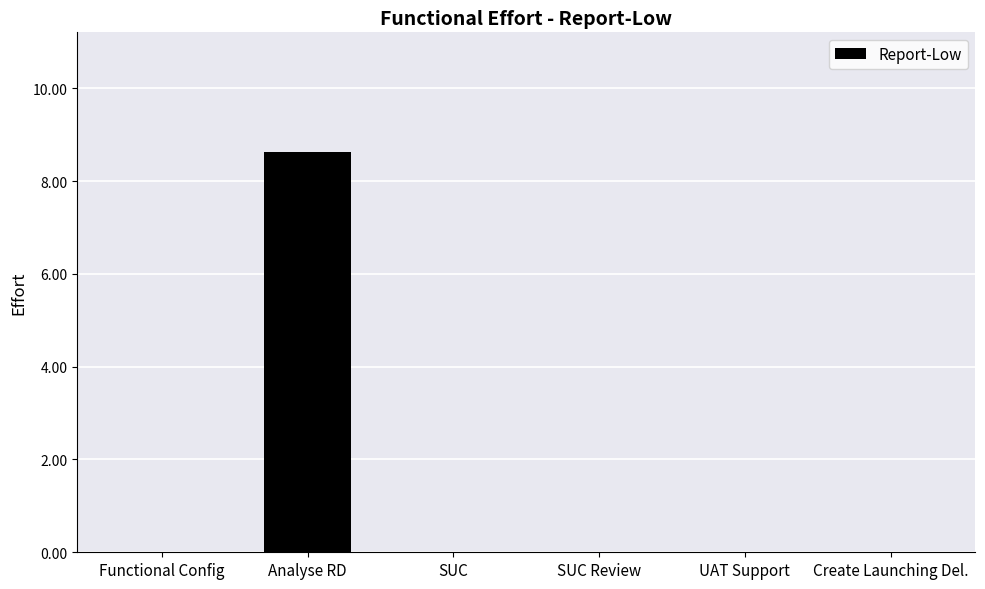

What is the greatest value displayed?

8.6